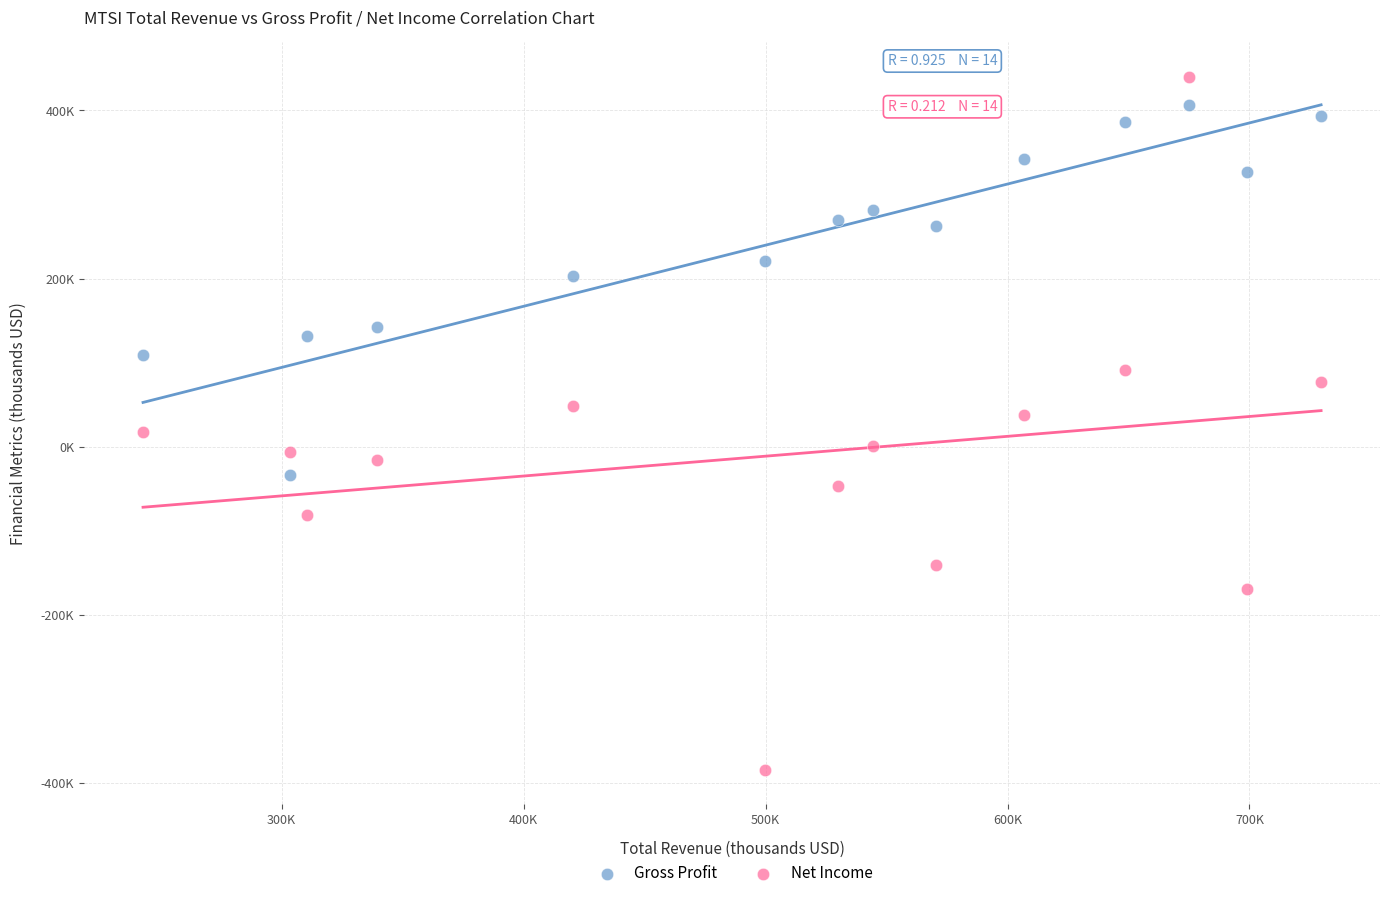

What are all the series names shown in the legend?

Gross Profit, Net Income